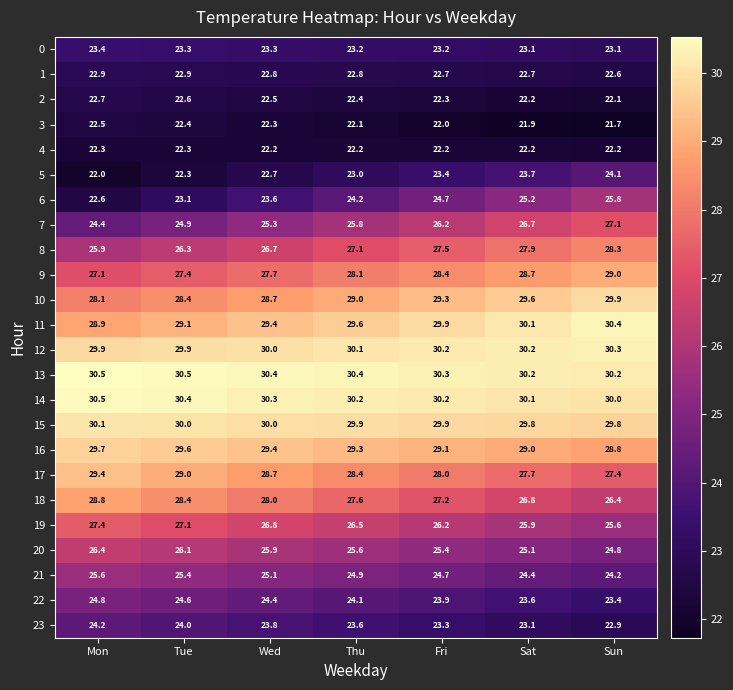

Which series has the largest range (max minus min)?

6